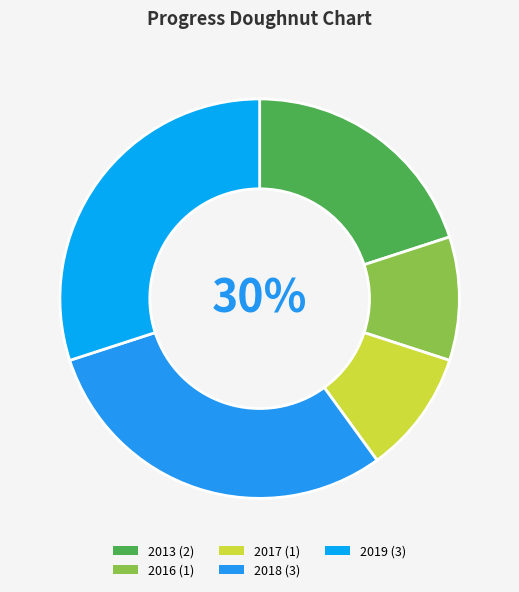

What percentage is the 2017 slice, to the nearest percent?

10%